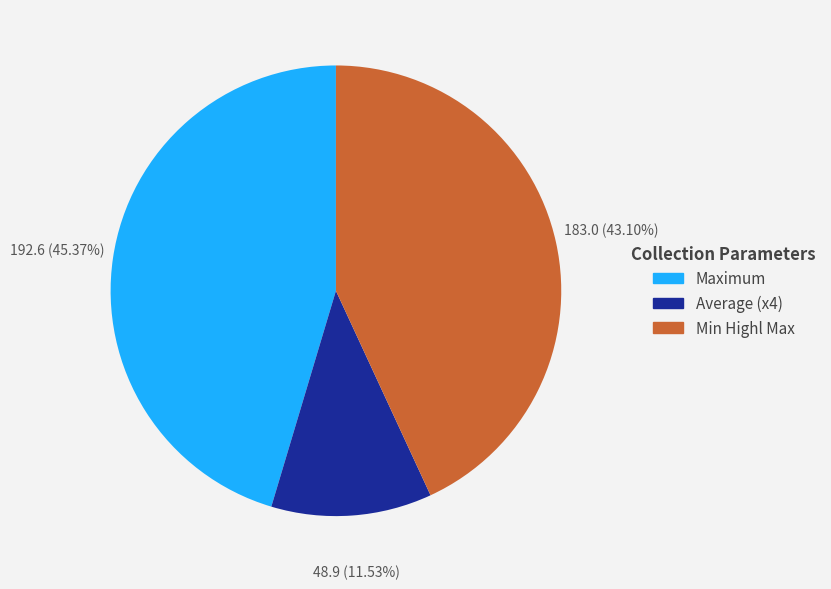

Which slice is the largest?

Maximum